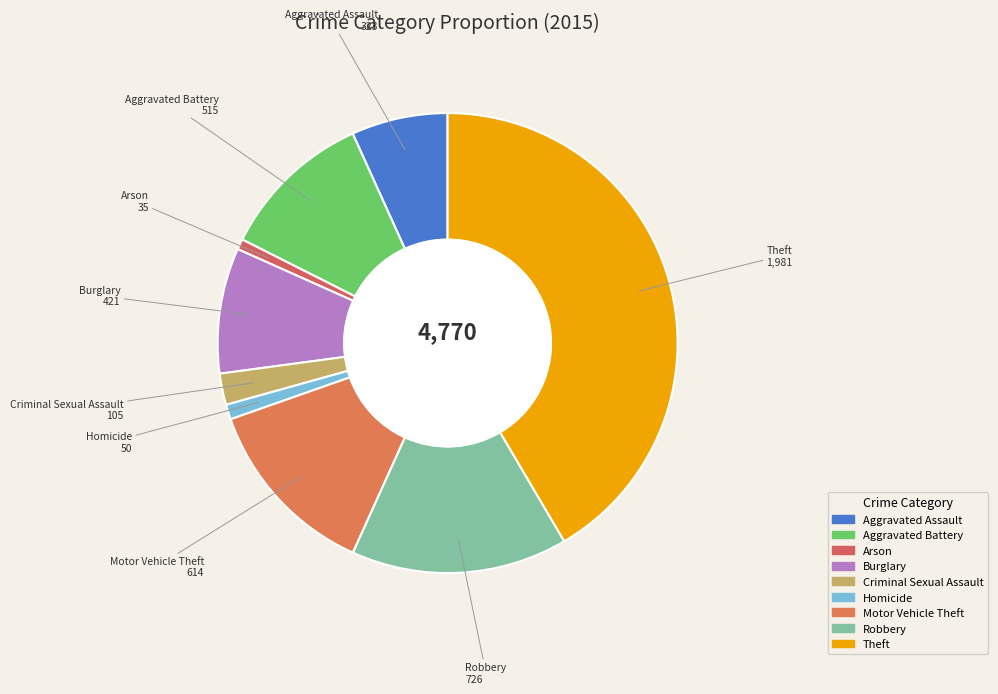

Do Aggravated Assault and Robbery together represent more than half of the pie?

No